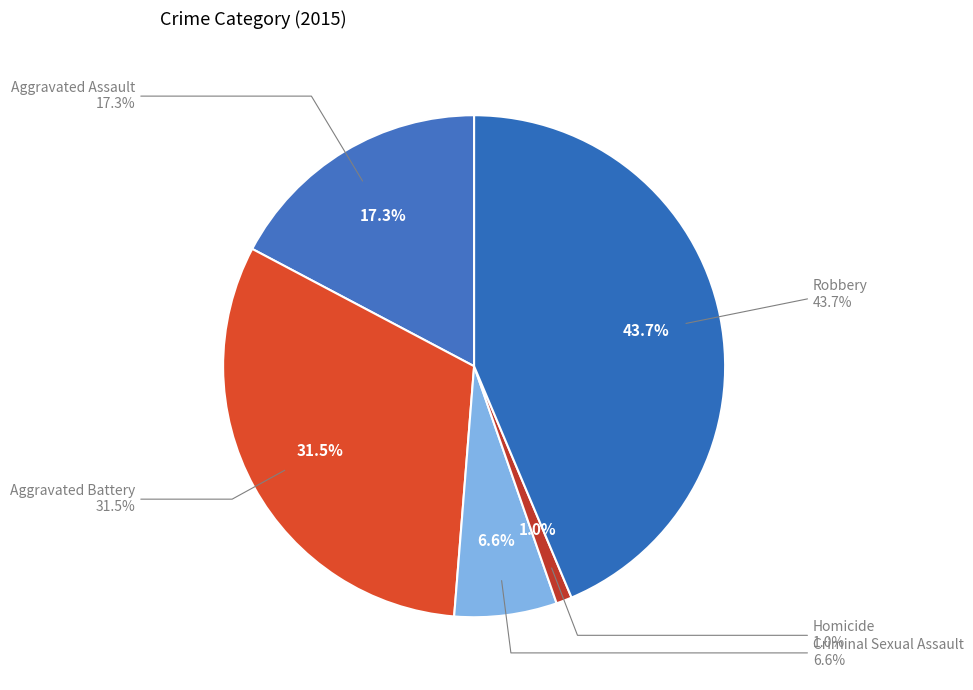

To the nearest percent, what is the difference between the largest and smallest slice percentages?

43%